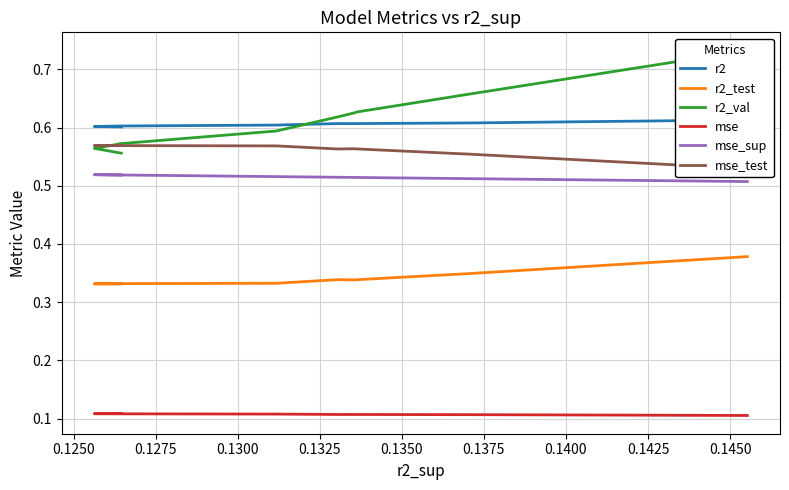

Is the value of mse_test at 0.1400 greater than the value of r2_val at 0.1350?

No